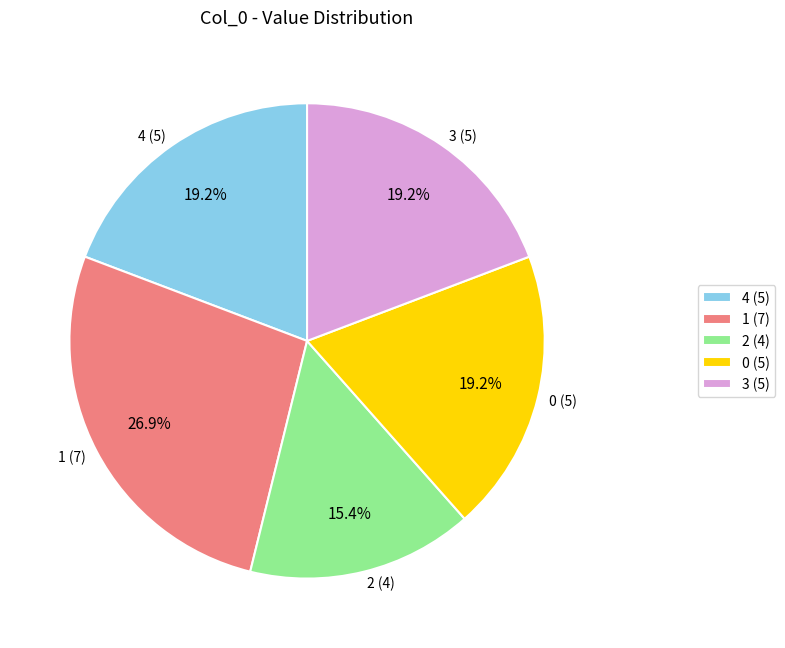

Is the sum of 0 (5) and 4 (5) greater than half?

No